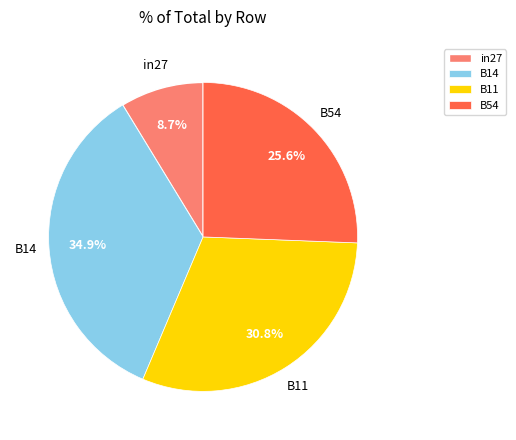

How much of the chart is everything except in27?

91.3%